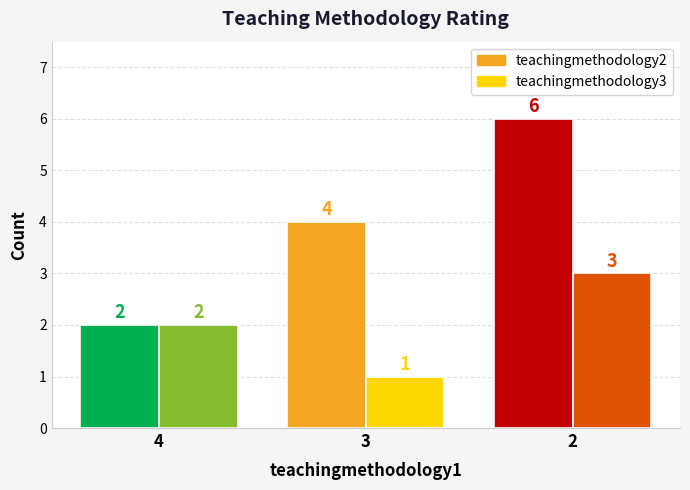

What are all the series names shown in the legend?

teachingmethodology2, teachingmethodology3